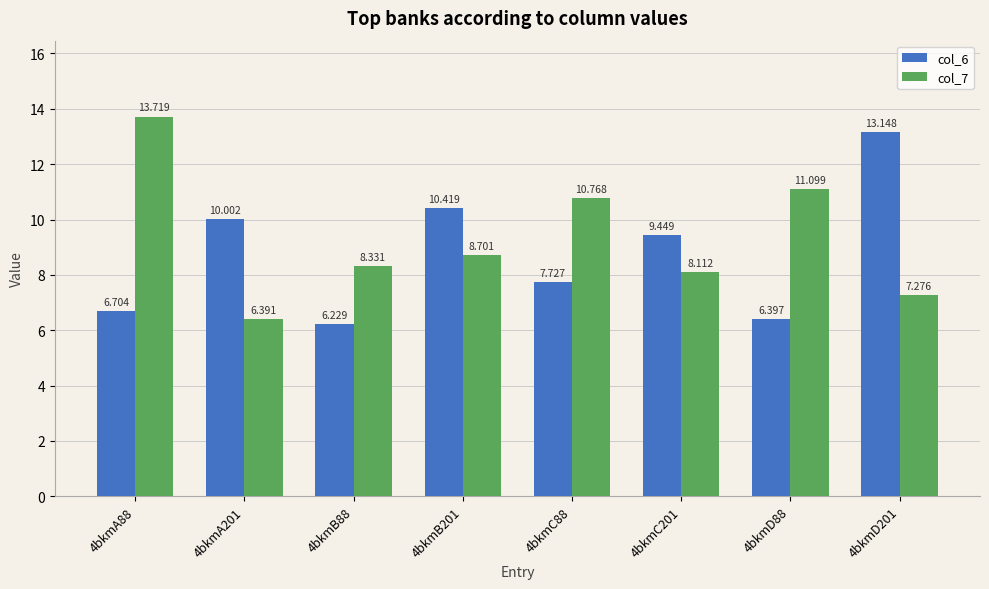

Rank the series at 4bkmB88 from lowest to highest value.

col_6, col_7